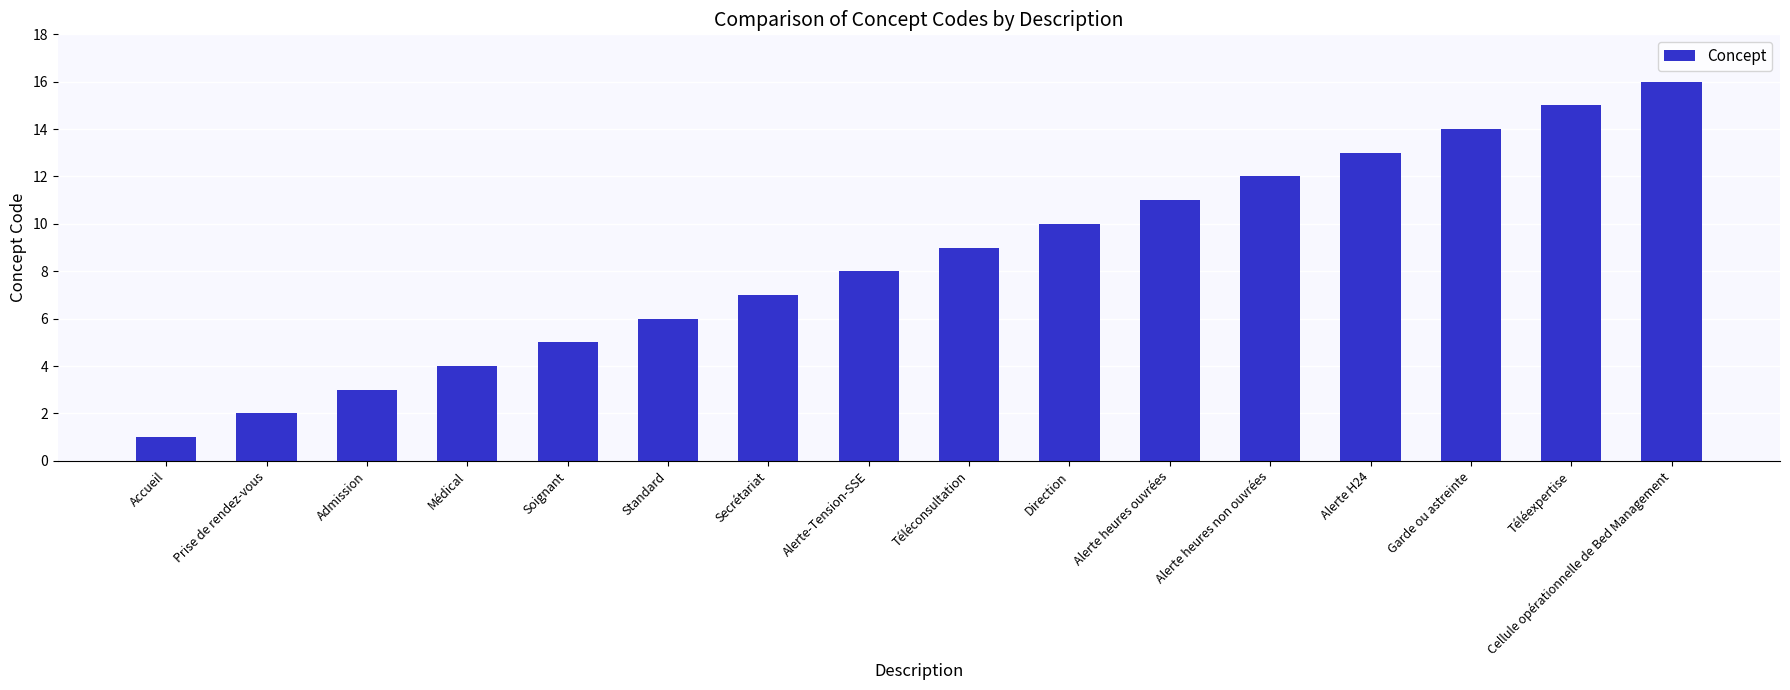

Is it true that the value at Alerte heures non ouvrées is 3?

False